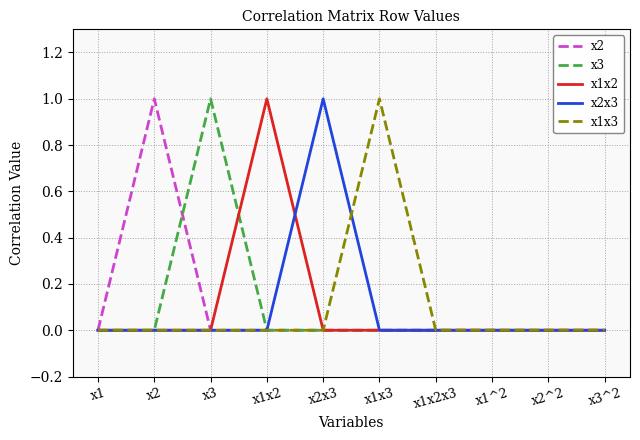

What is the highest value of the x1x3 series?

1